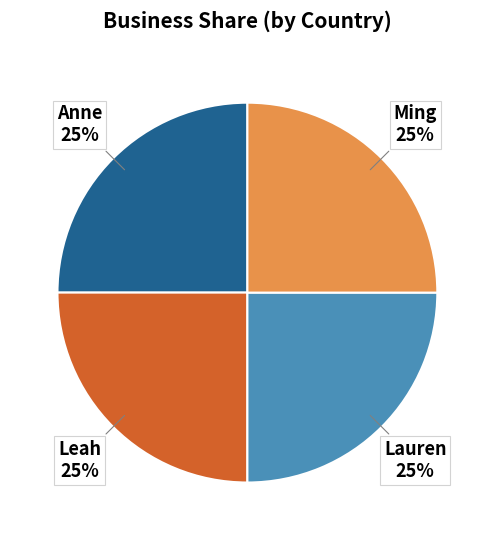

Approximately how many times larger is the value at Leah compared to Lauren?

1.0